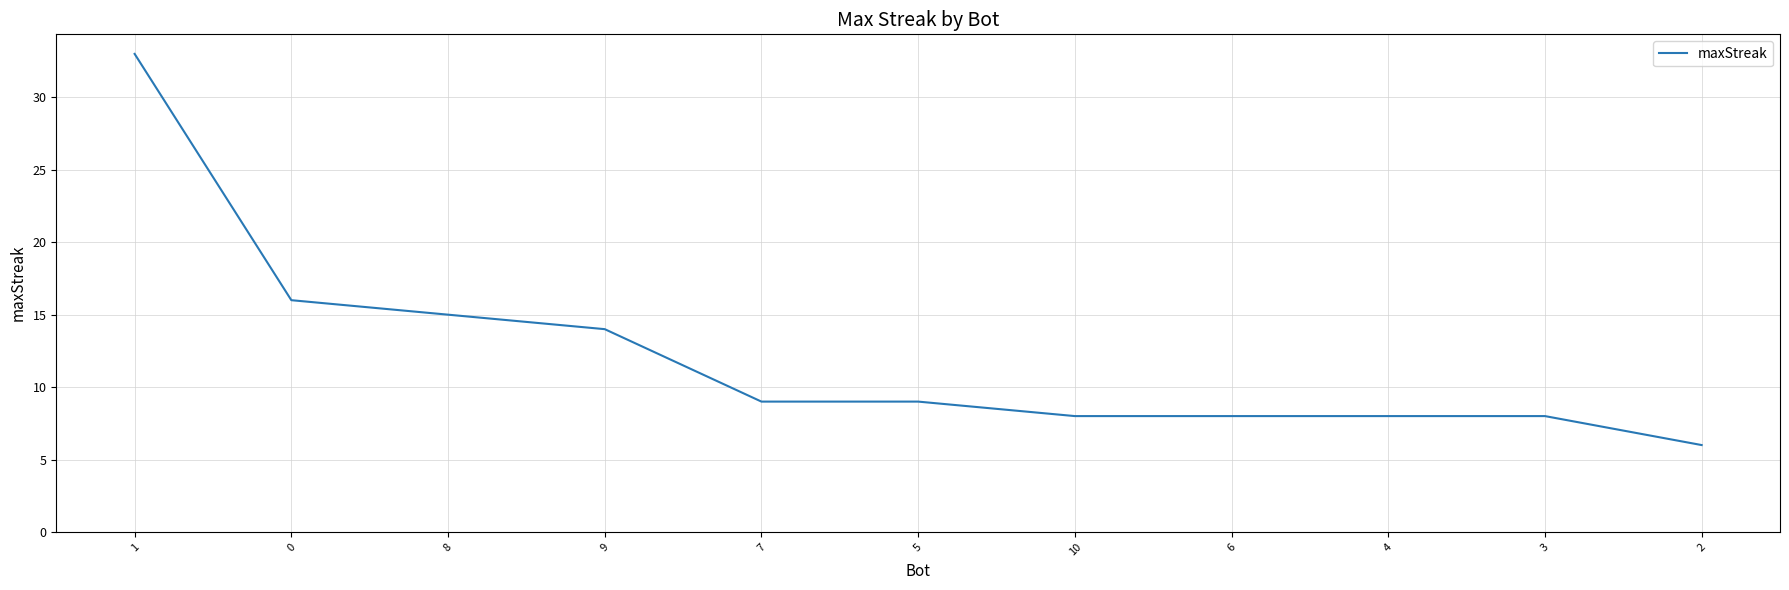

The chart shows a value of 8 at 6. True or false?

True